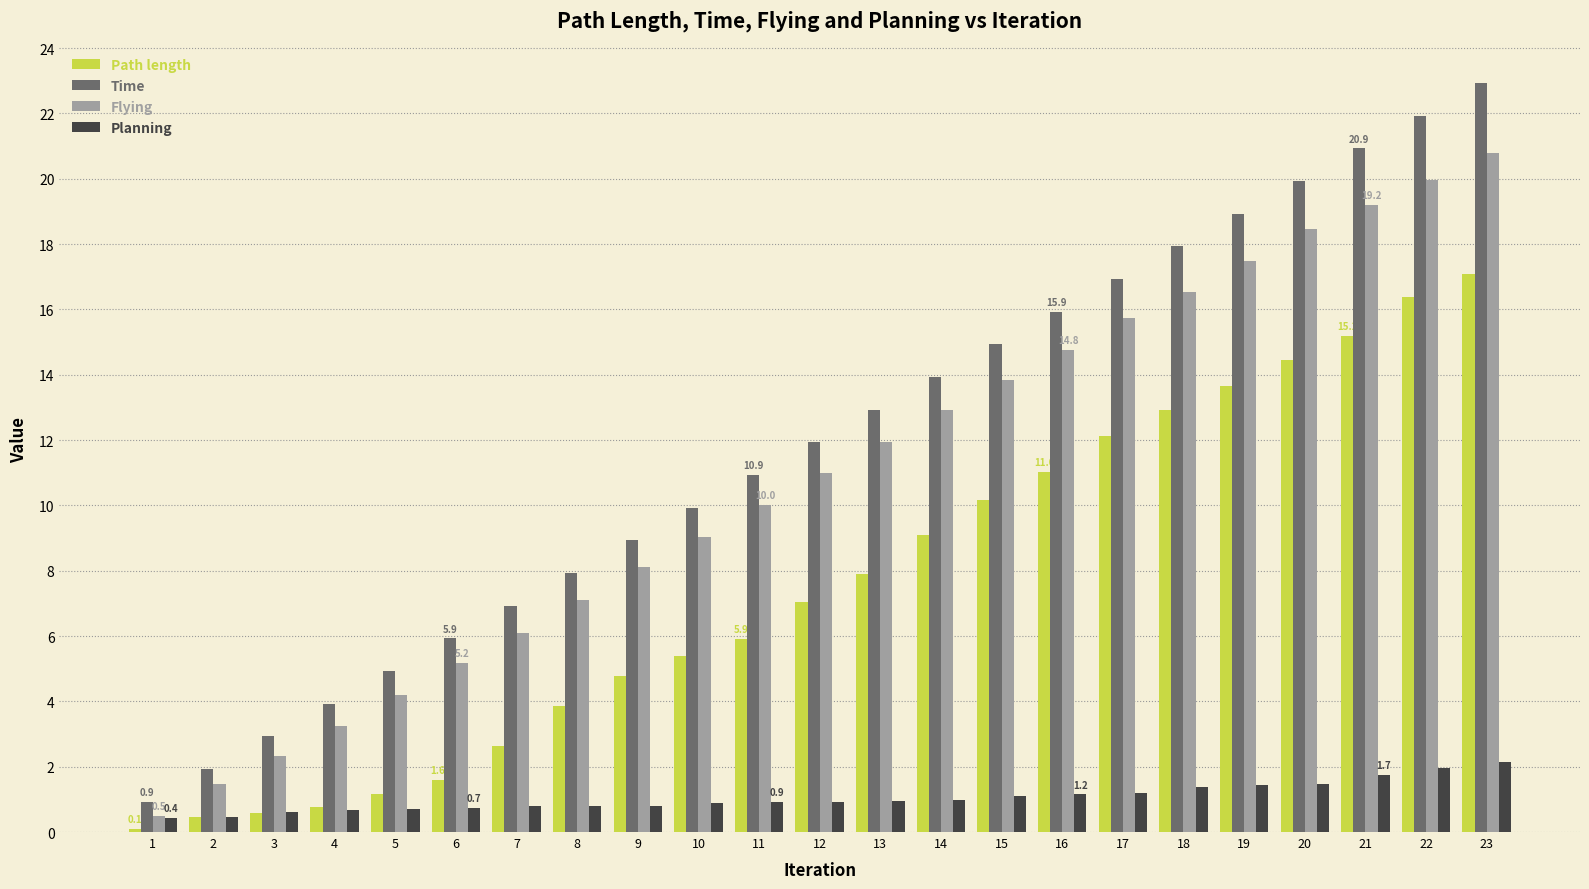

What is the difference between the maximum and minimum values in the Time series?

22.0